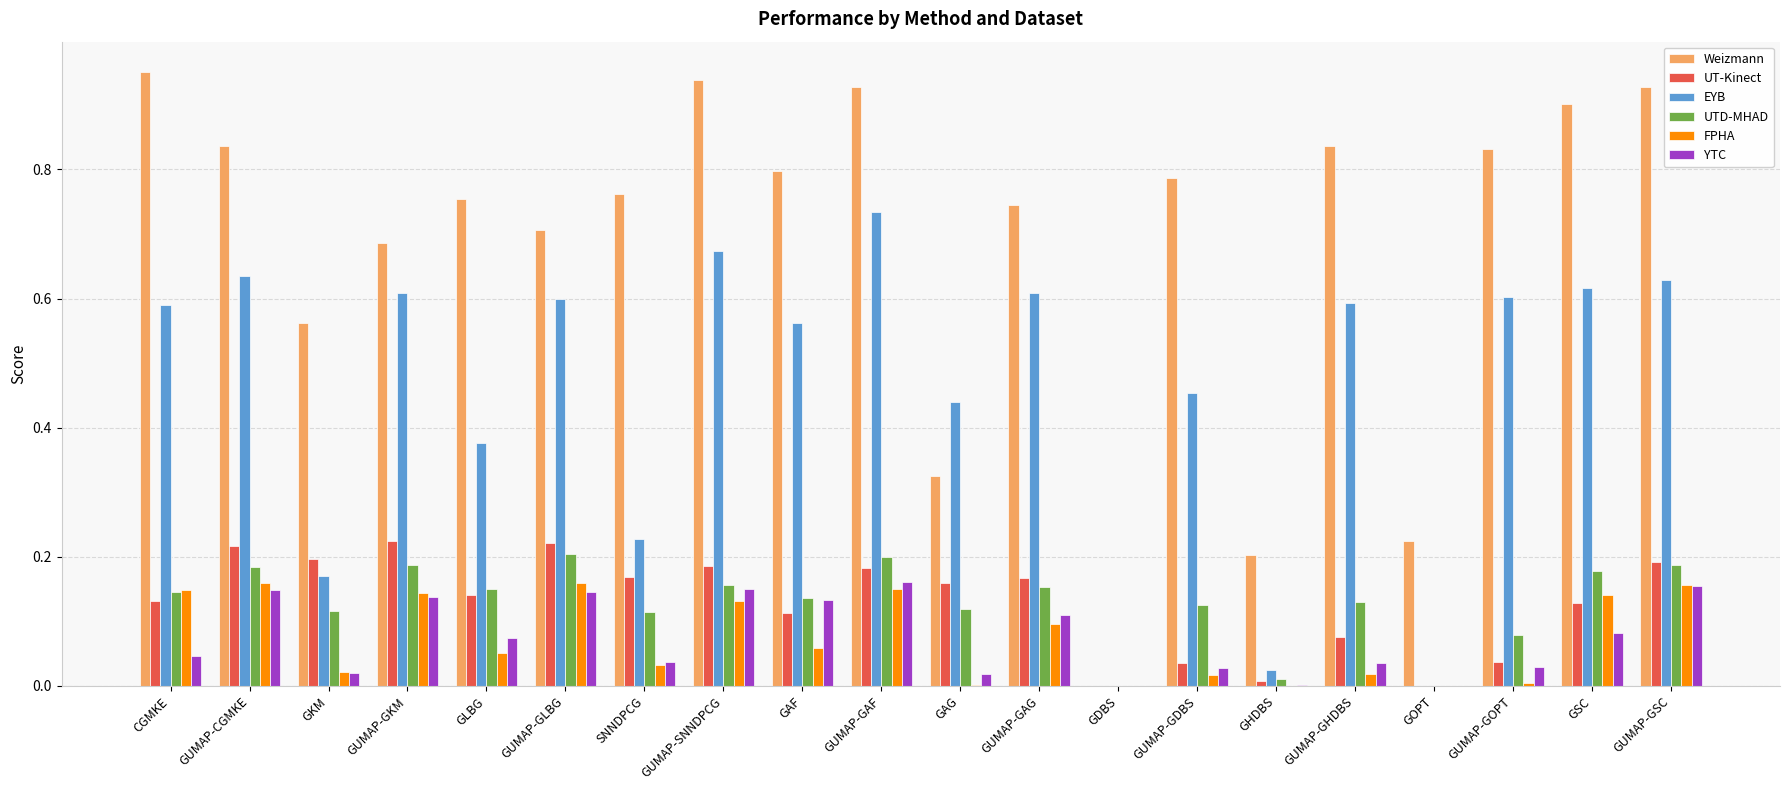

What is the sum of all Weizmann values?

13.7